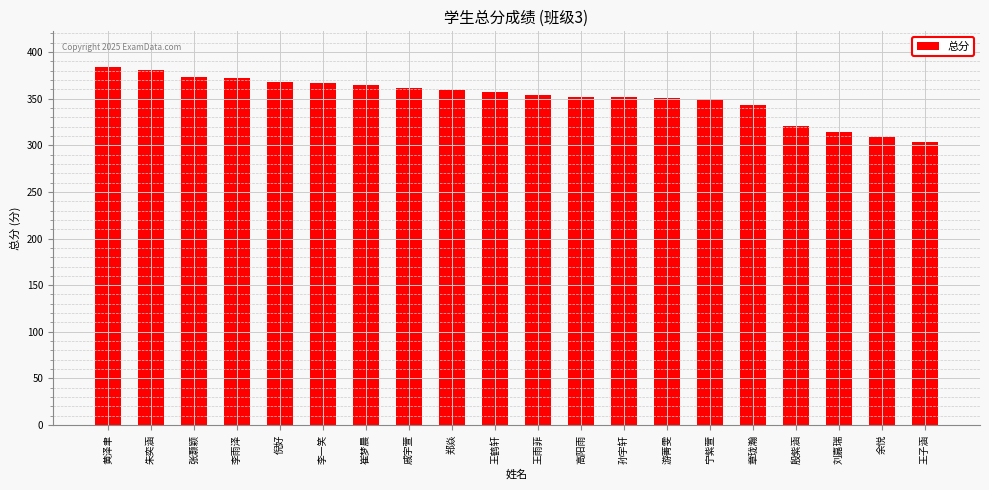

Is it true that the value at 张灏颖 is 587.7?

False